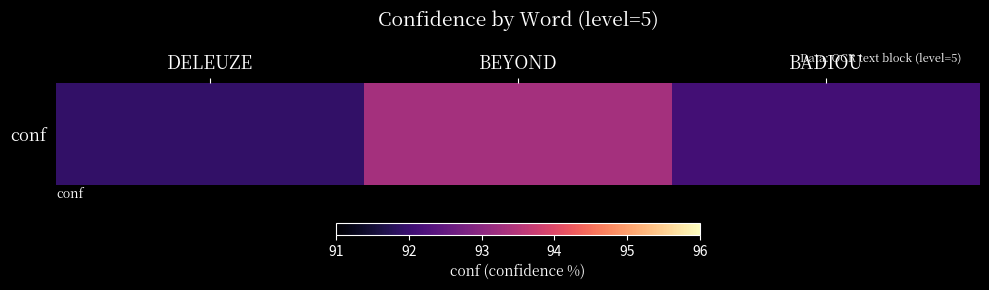

List the labels in order of value, smallest first.

DELEUZE, BADIOU, BEYOND